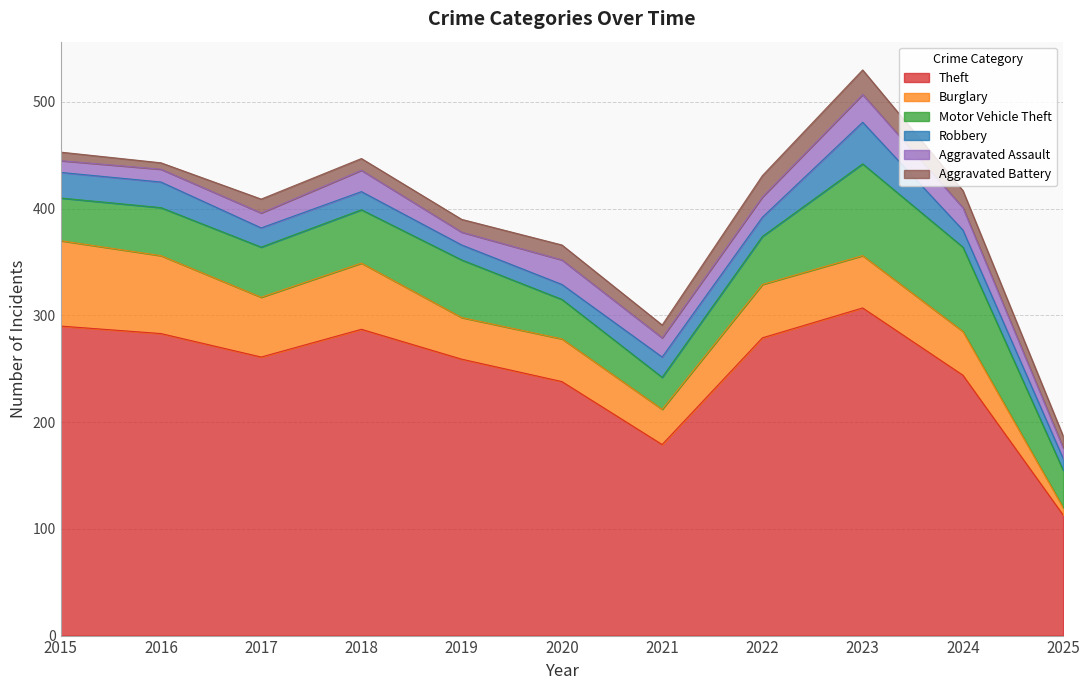

True or false: Robbery and Burglary cross at least once.

True